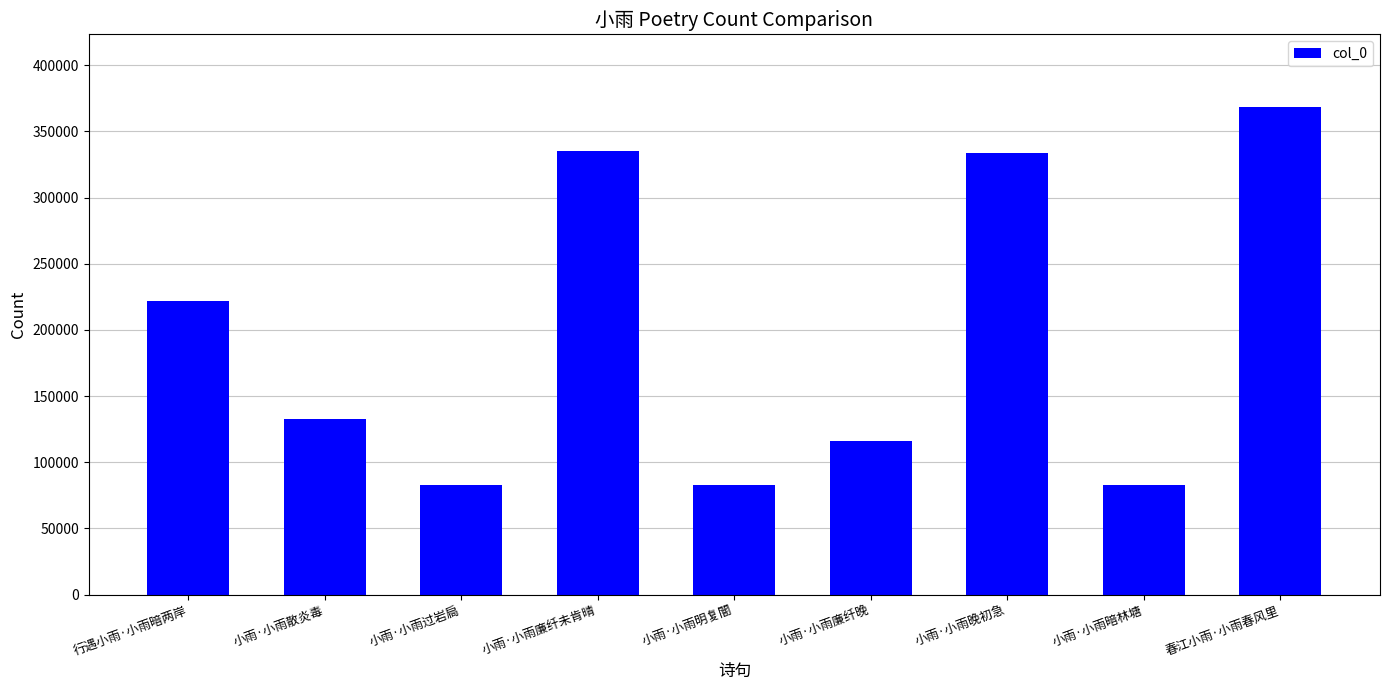

What is the sum of the values at 小雨·小雨明复闇 and 小雨·小雨廉纤晚?

198790